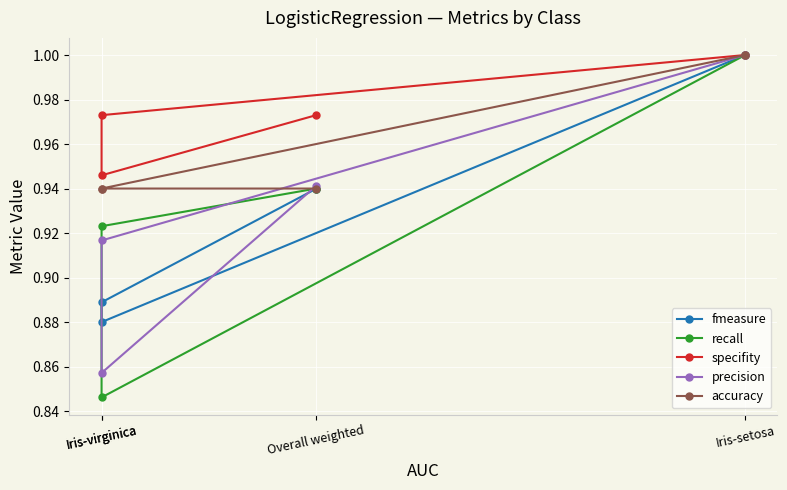

What are all the series names shown in the legend?

fmeasure, recall, specifity, precision, accuracy